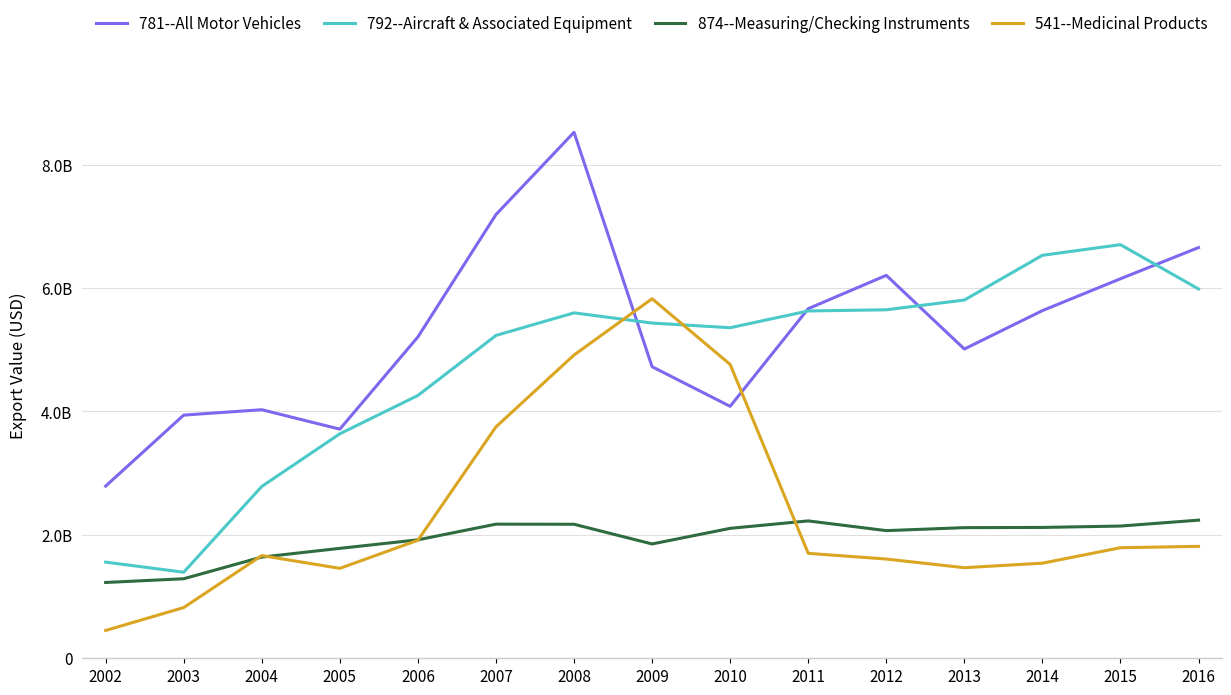

True or false: 781--All Motor Vehicles has more than 2 interior local peaks.

True